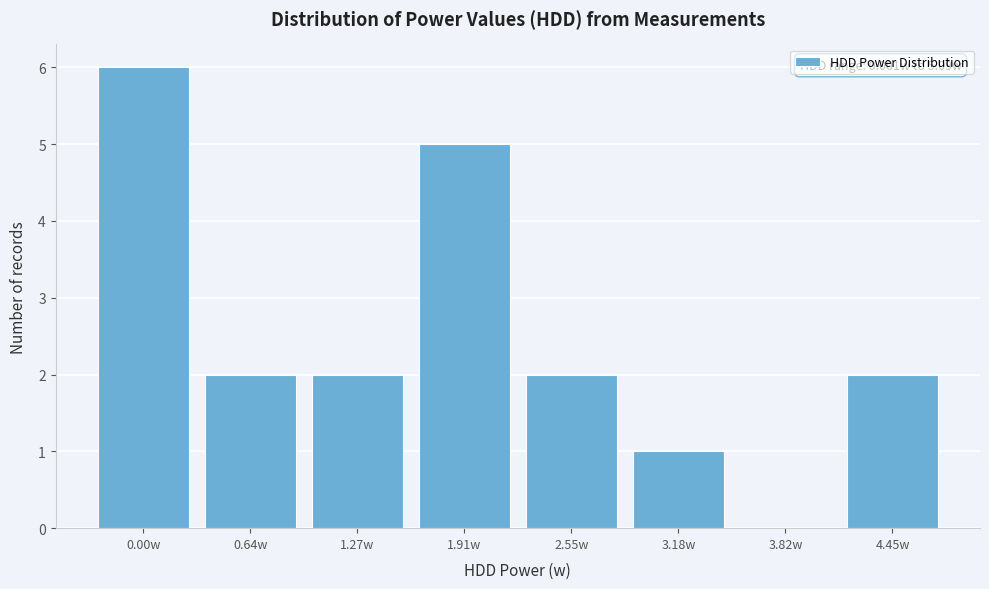

Reading left to right, what are all the values shown in this chart?

0.00w=6	0.64w=2	1.27w=2	1.91w=5	2.55w=2	3.18w=1	3.82w=0	4.45w=2